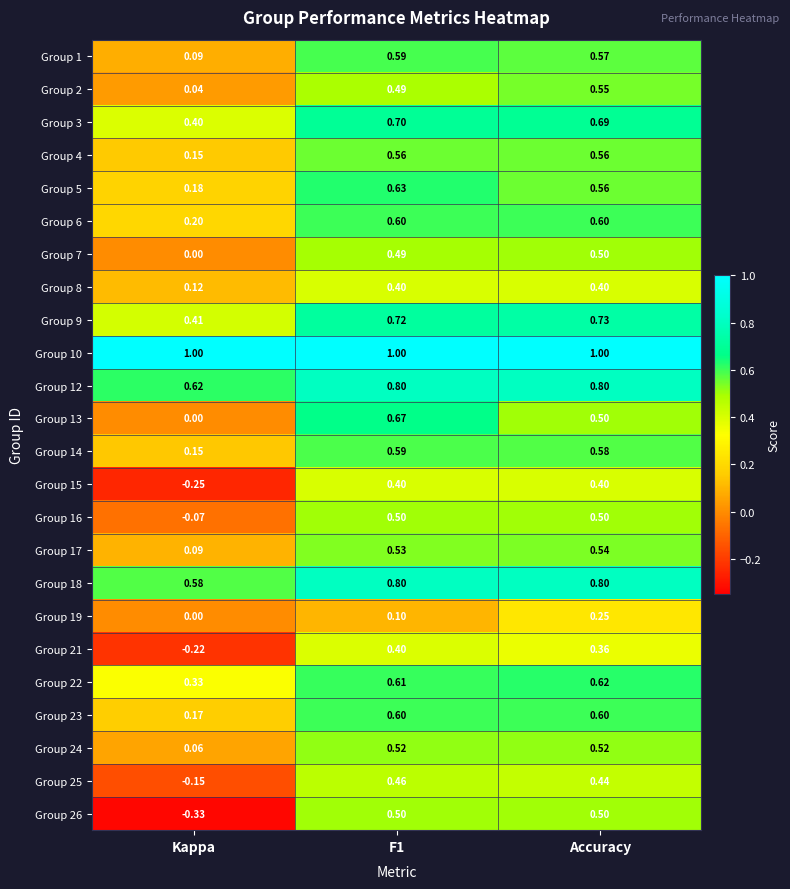

Between Kappa and F1, which series saw the biggest shift?

Group 26